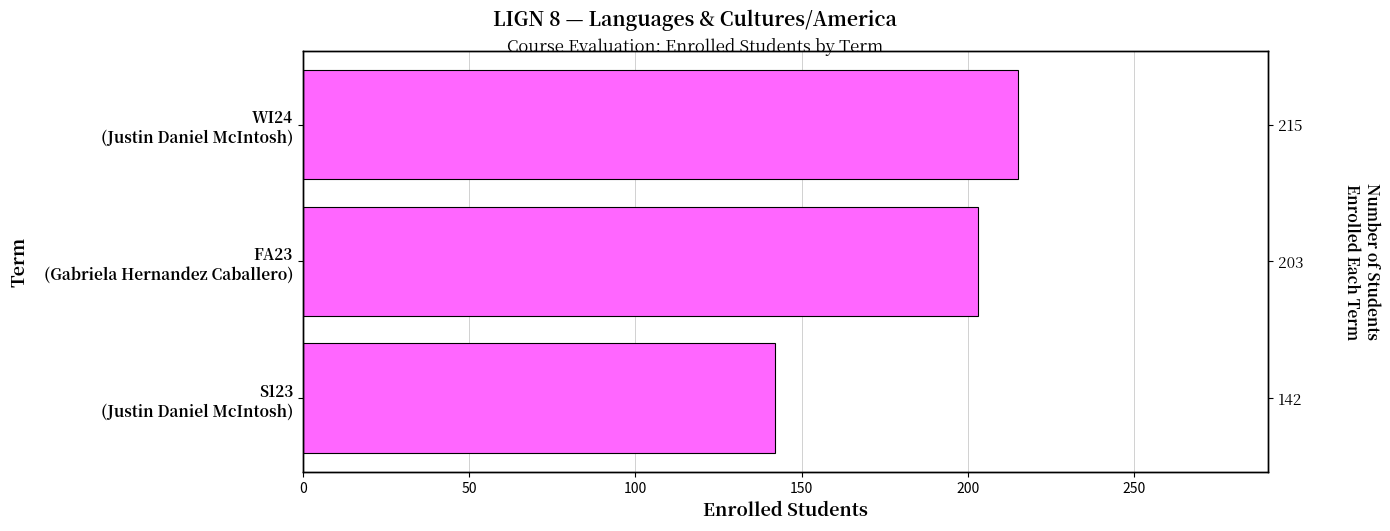

The value at S123 (Justin Daniel McIntosh) is 142. True or false?

True